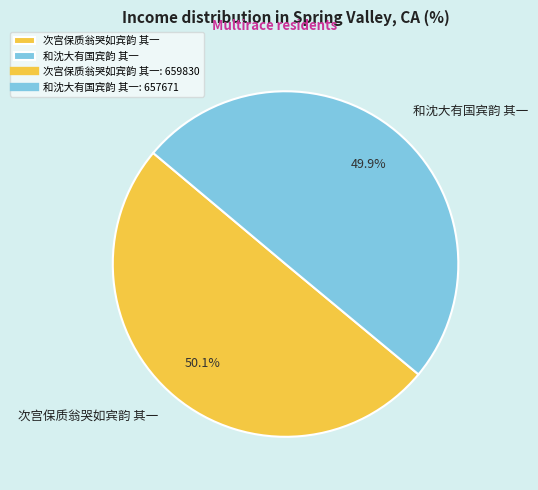

What is the ratio of the value at 和沈大有国宾韵 其一 to the value at 次宫保质翁哭如宾韵 其一?

1.0